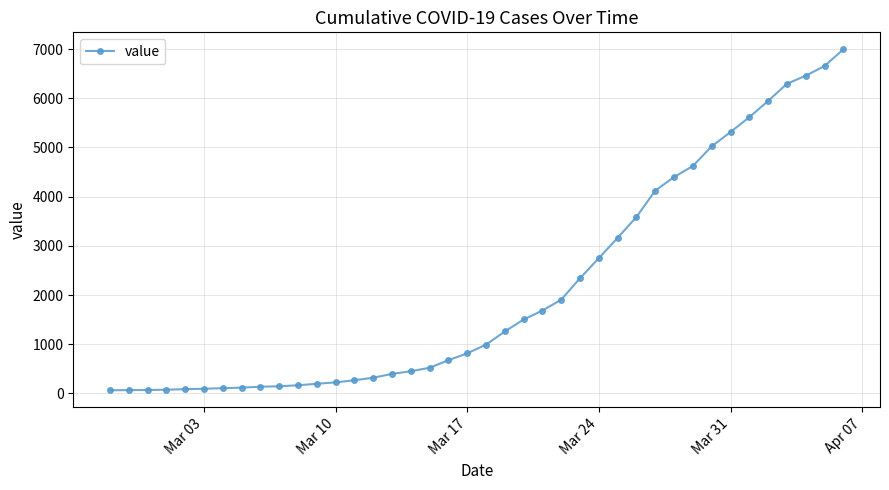

How many distinct data groups are displayed?

1